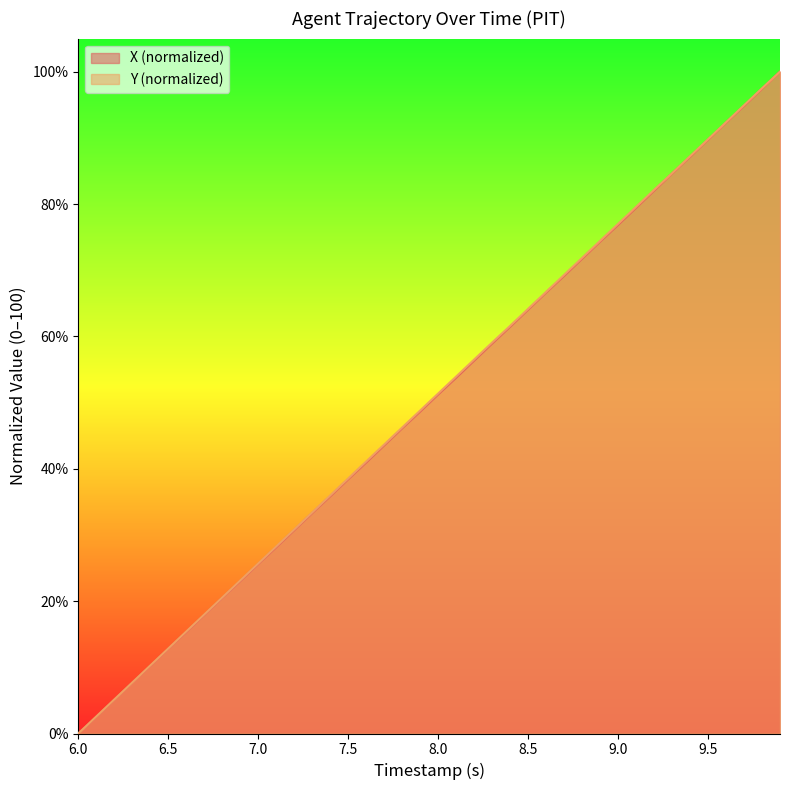

How many data points in Y are above 51?

20